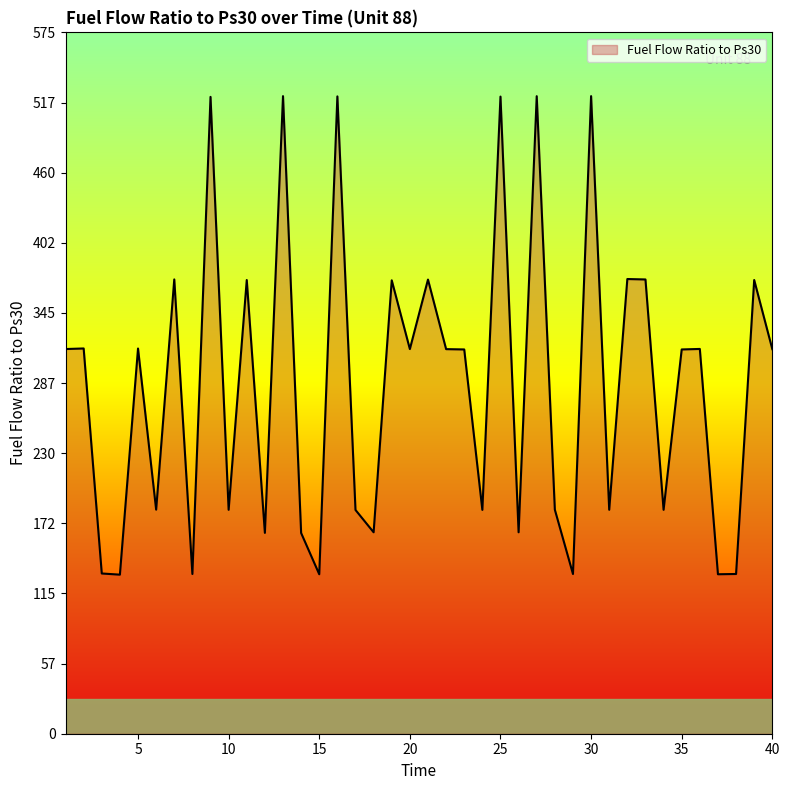

How many lines are shown in the chart?

1